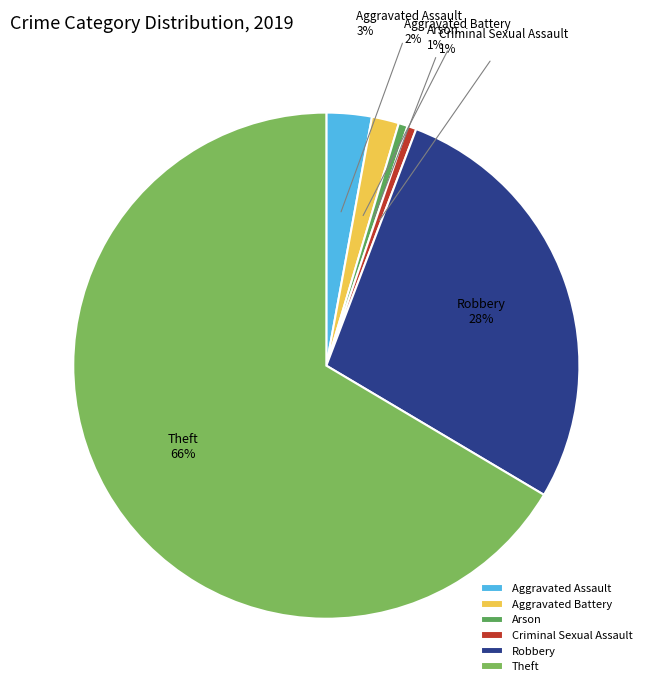

Combined, do Theft and Robbery account for over 50%?

Yes